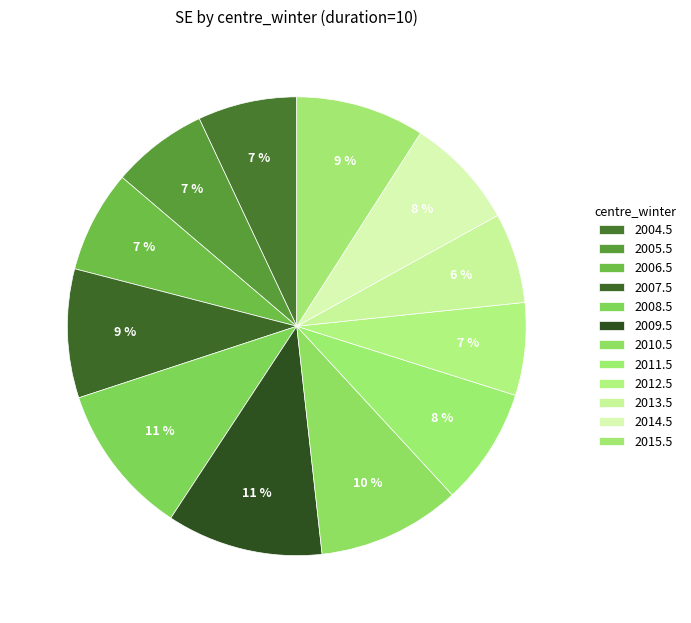

The 2005.5 slice represents 7% of the pie. True or false?

True